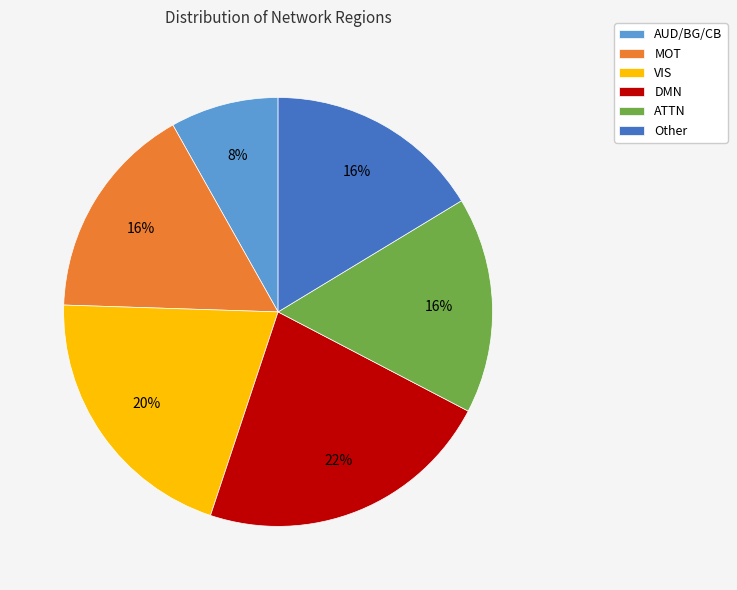

Does any single category account for the majority?

No